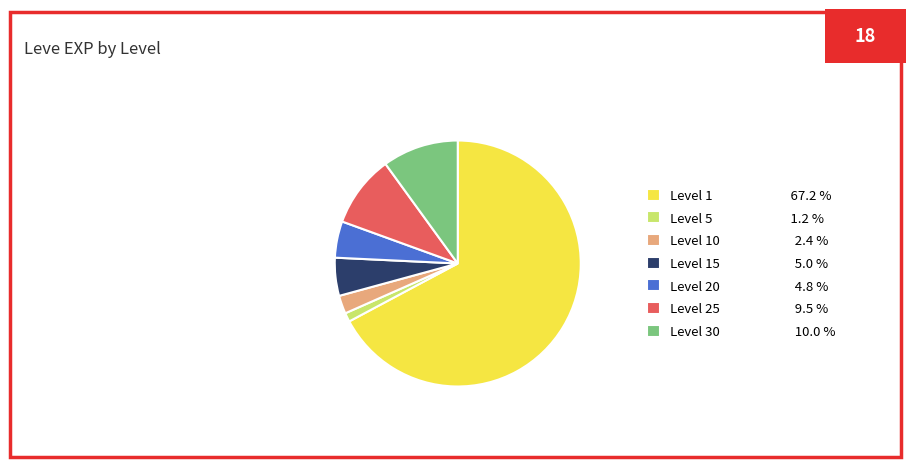

Which category has the smallest portion of the pie?

Level 5 1.2 %